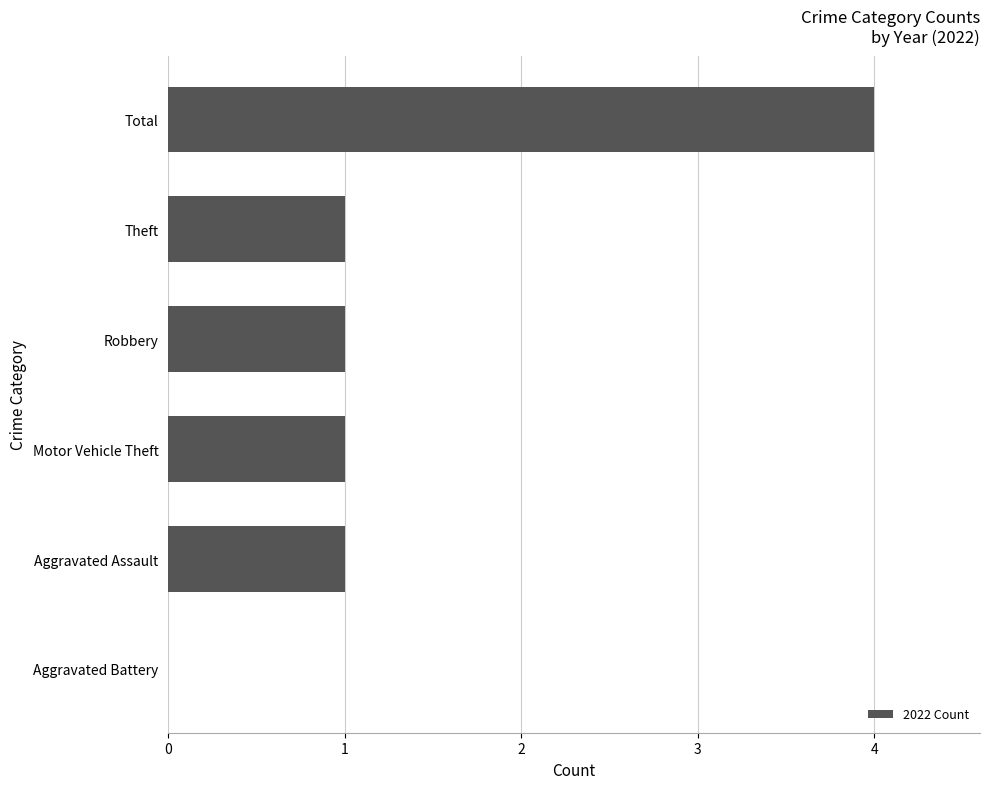

How many categories are shown in the chart?

6